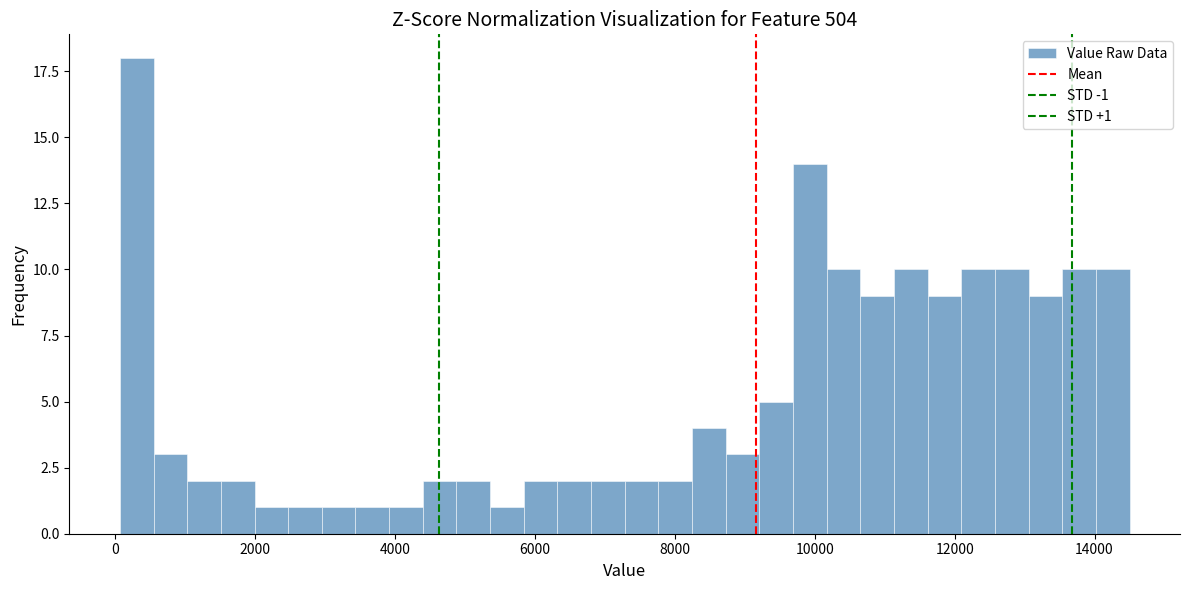

Around what value on the x-axis is the tallest bar? Give the approximate position of its centre, as read against the axis.

400